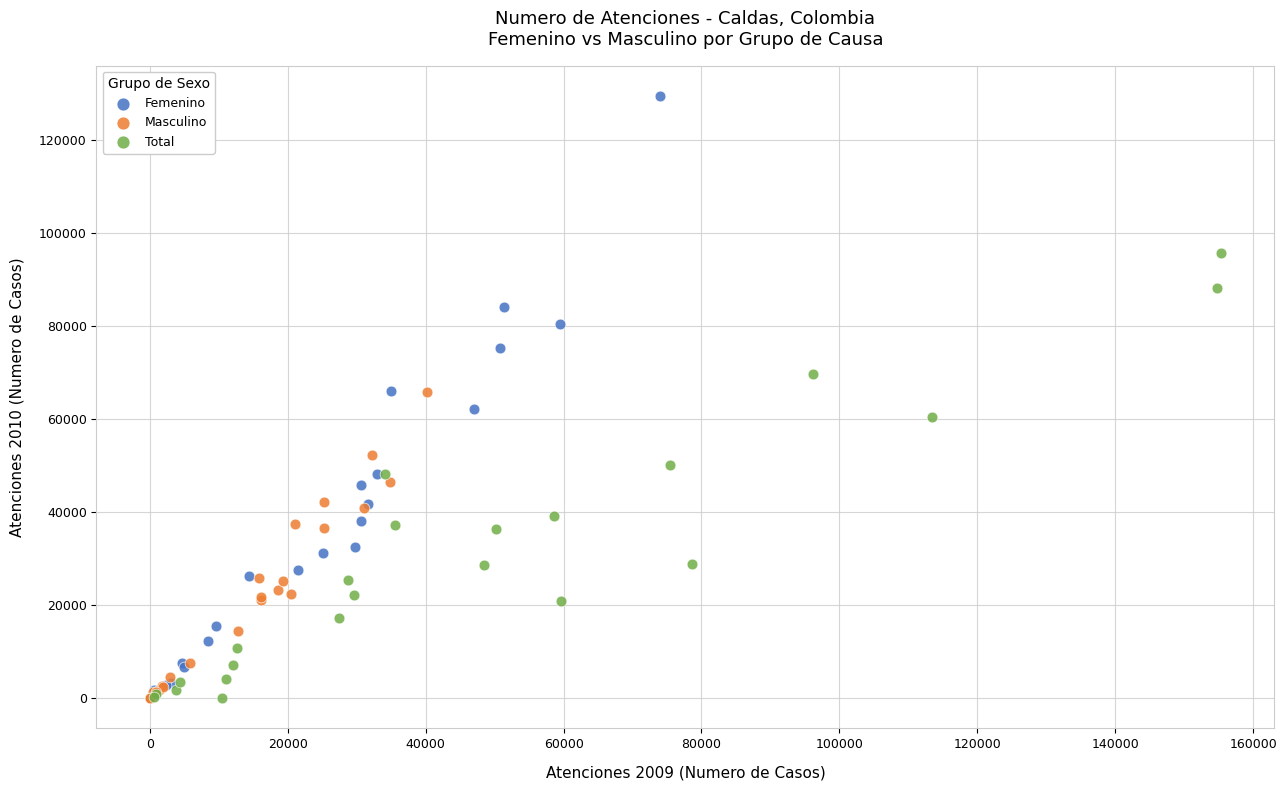

What are all the series names shown in the legend?

Femenino, Masculino, Total